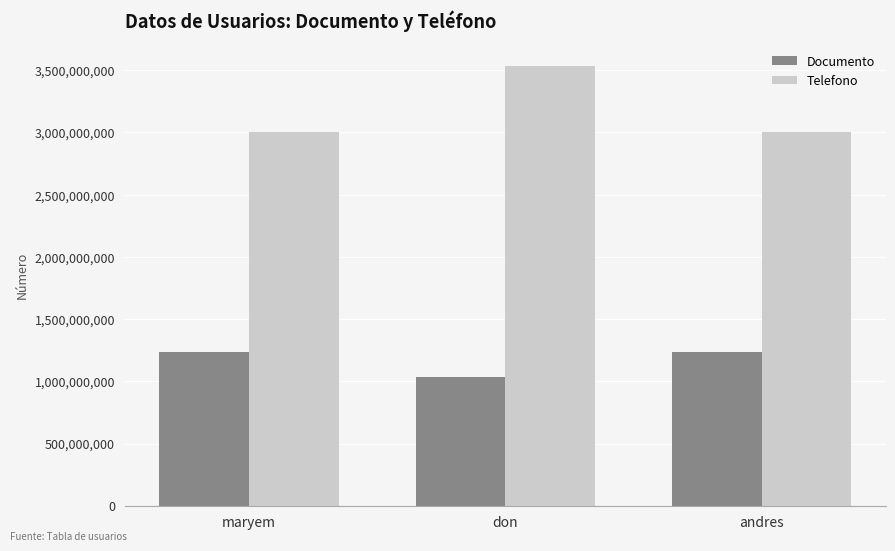

Read the Documento value at don, to the nearest 50.

1032019700